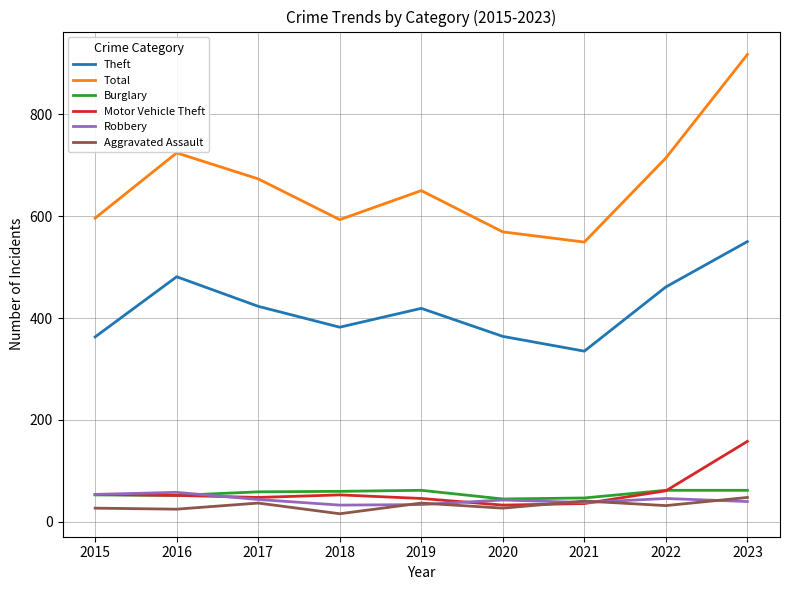

What is the difference between the second highest and minimum values in the Theft series?

146